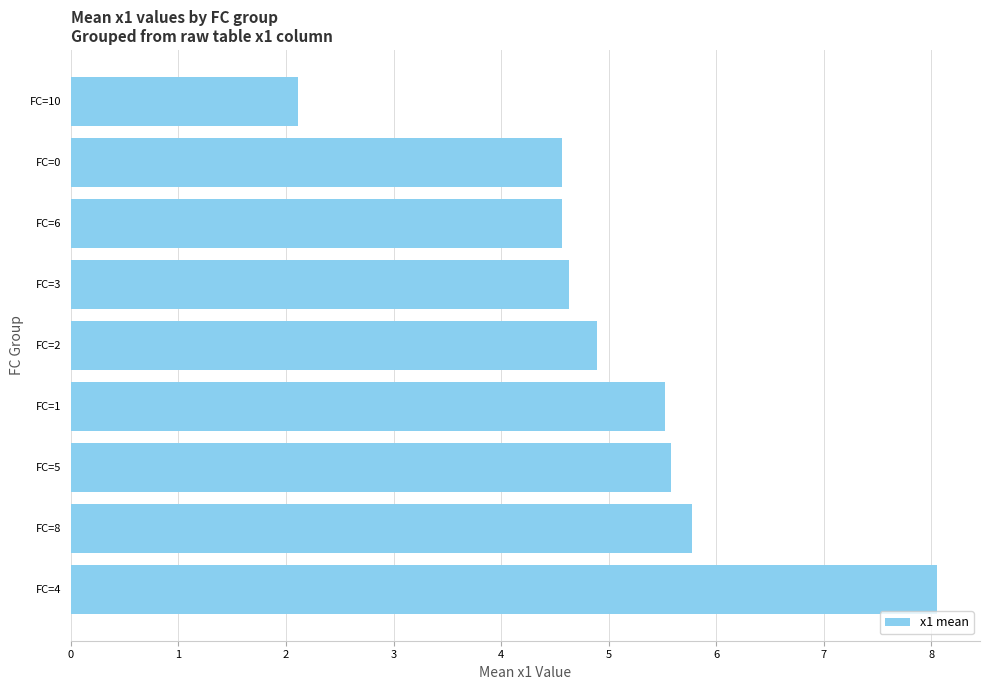

What is the difference between the second highest and second lowest values?

1.2